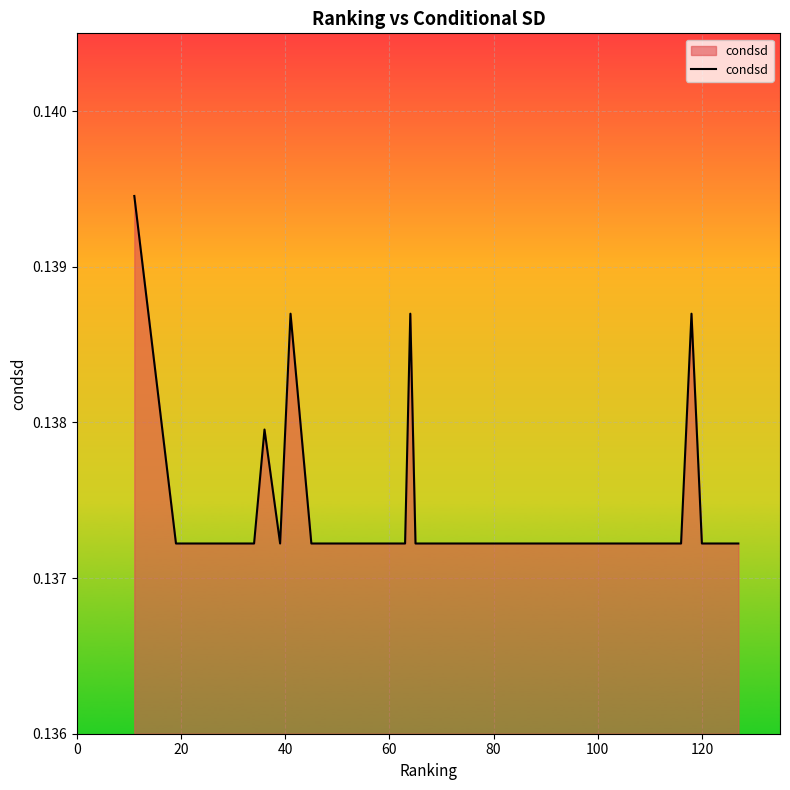

What is the sum of all values?

5.5